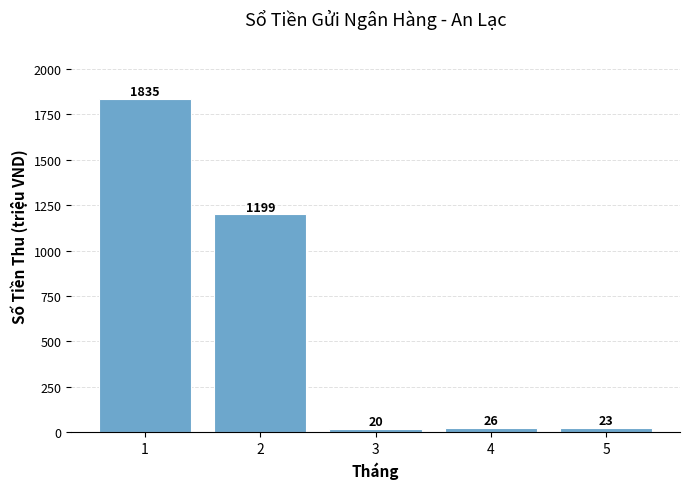

At which label does the data first exceed 26?

1